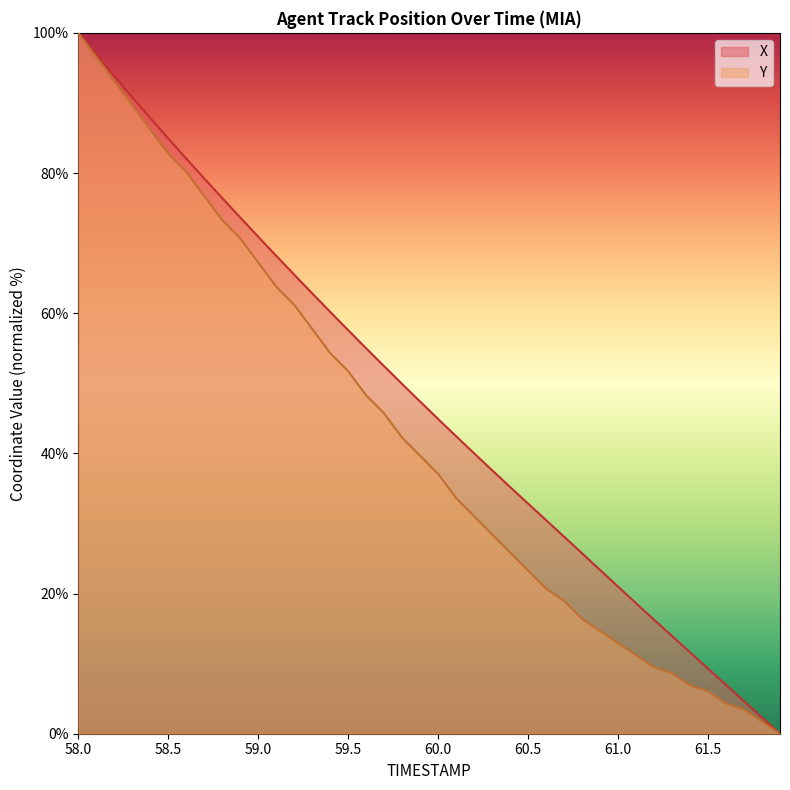

Where does the X series first go above 47?

58.0